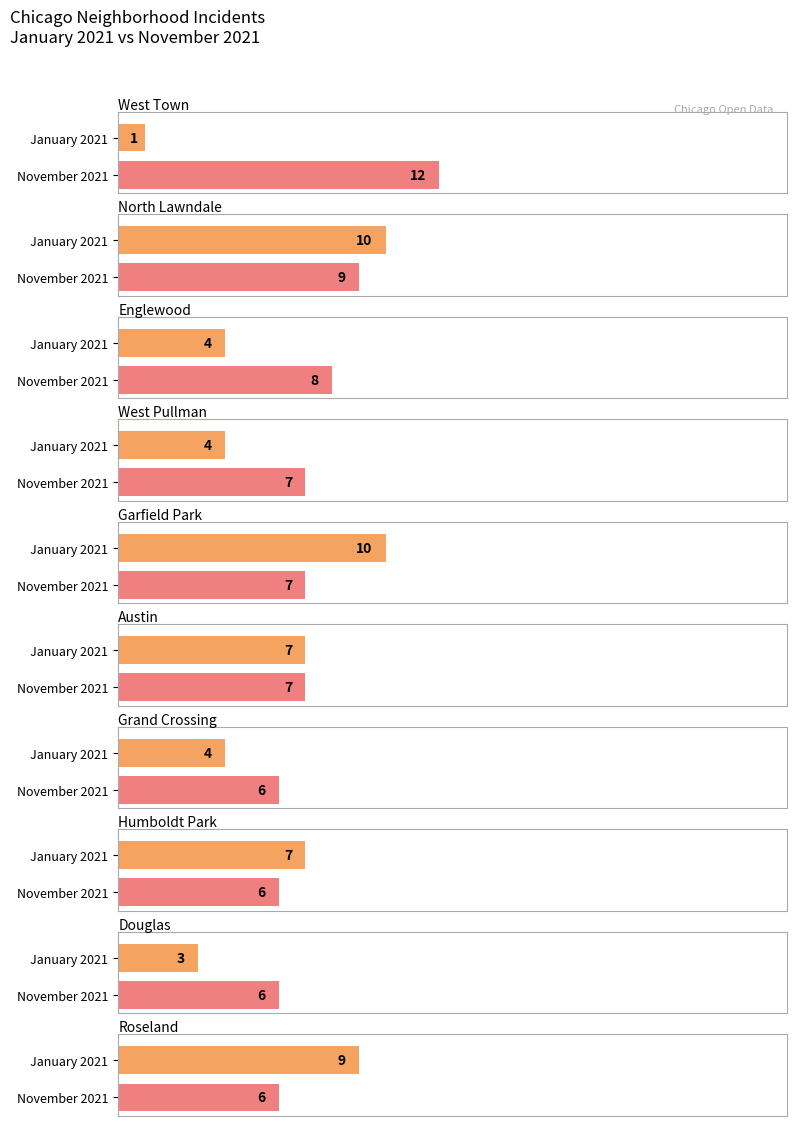

Which has a higher value, Austin or West Town?

Austin